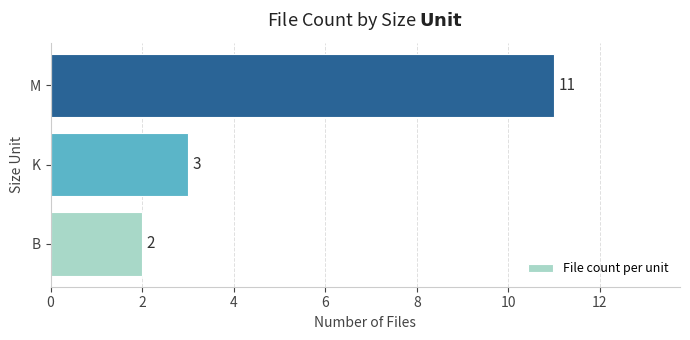

The value at K is 1. True or false?

False